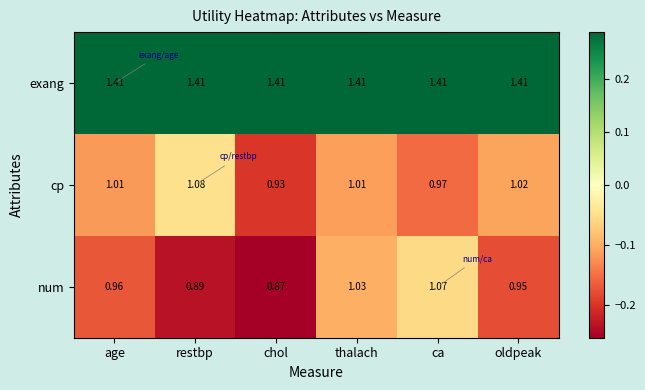

List the series in order of their peak value, lowest first.

num, cp, exang